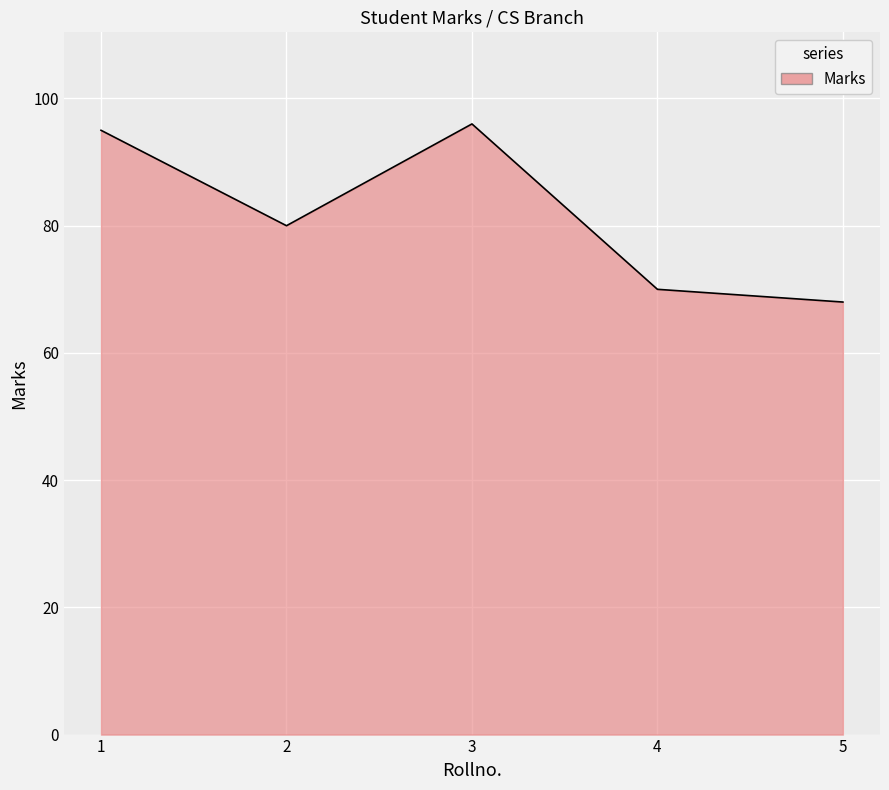

How many values are below 80?

2